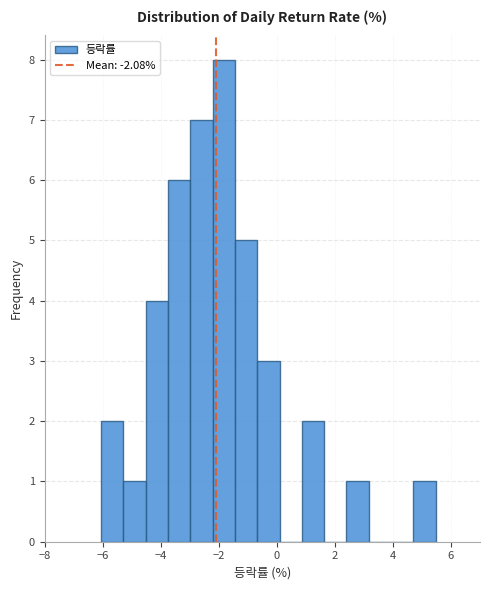

Read against the x-axis, roughly where is the centre of the tallest bar?

-1.8